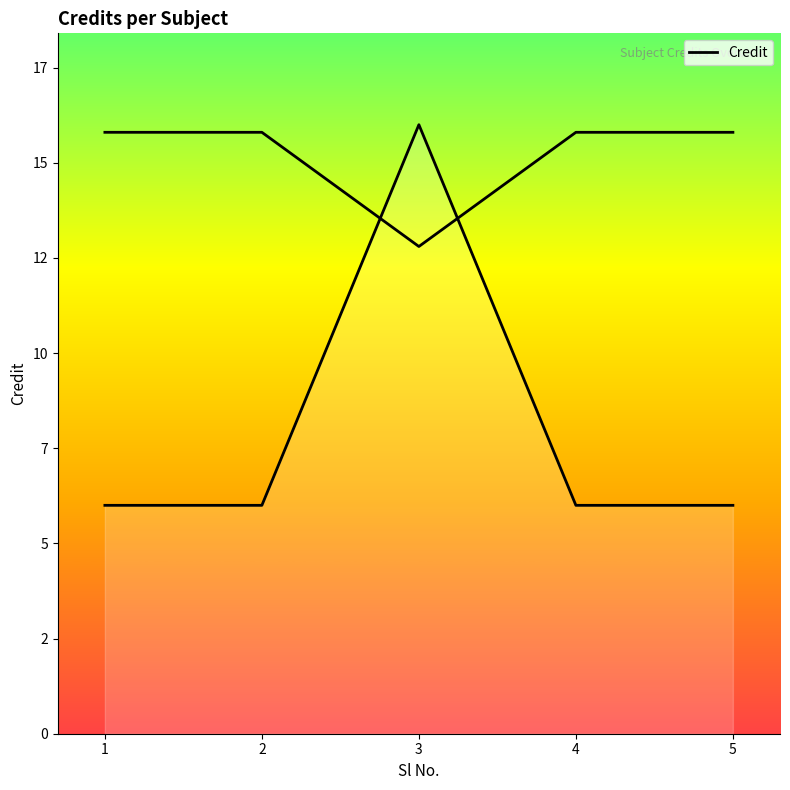

What is the value of the 2nd point from the left?

6